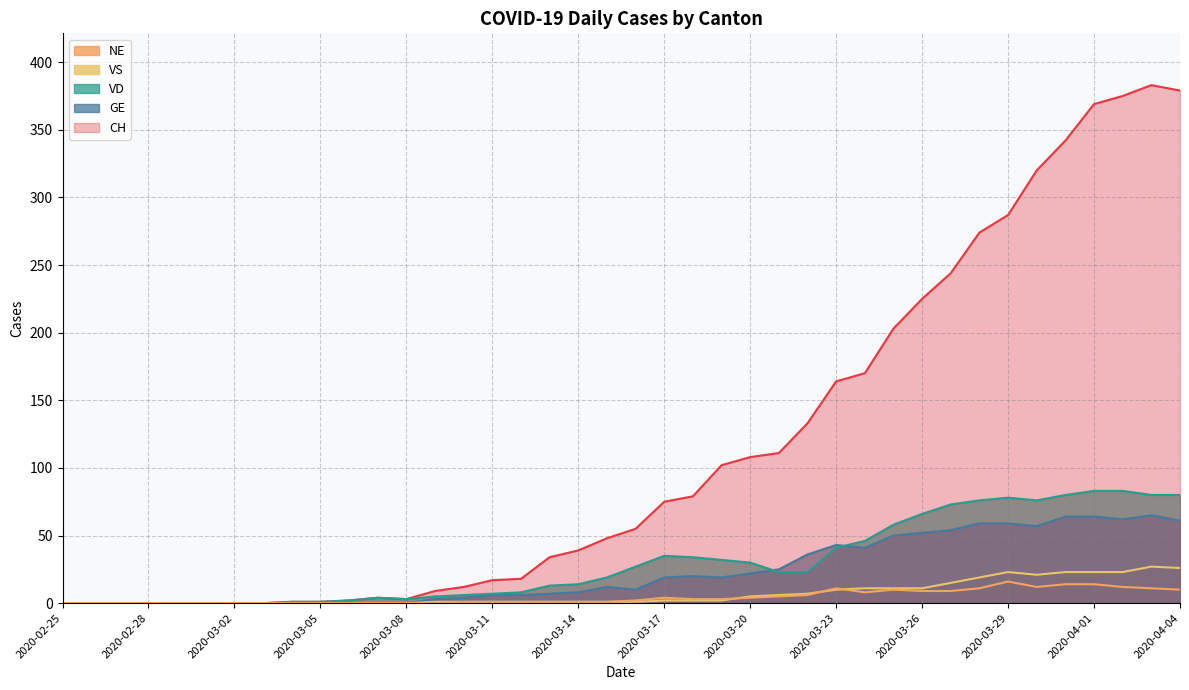

How many intersections are there between VD and GE?

2